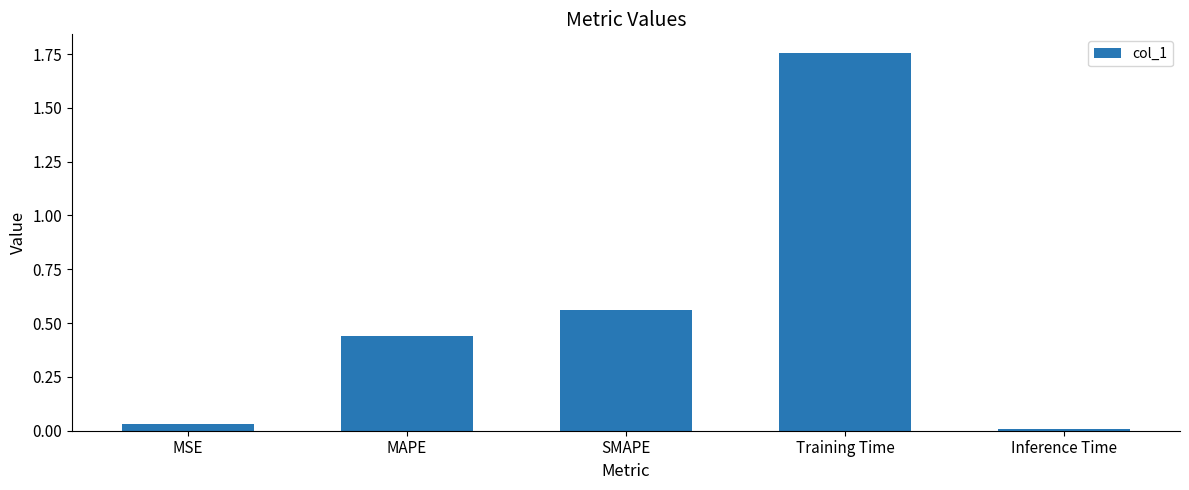

What is the label of the 2nd bar from the right?

Training Time